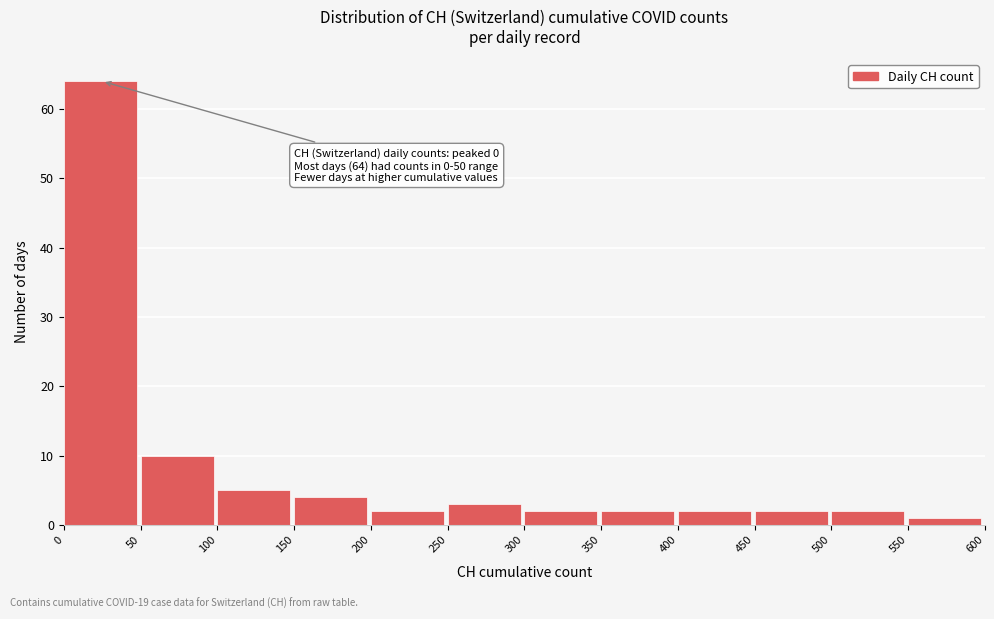

Which range on the x-axis has the tallest bar?

0 to 50